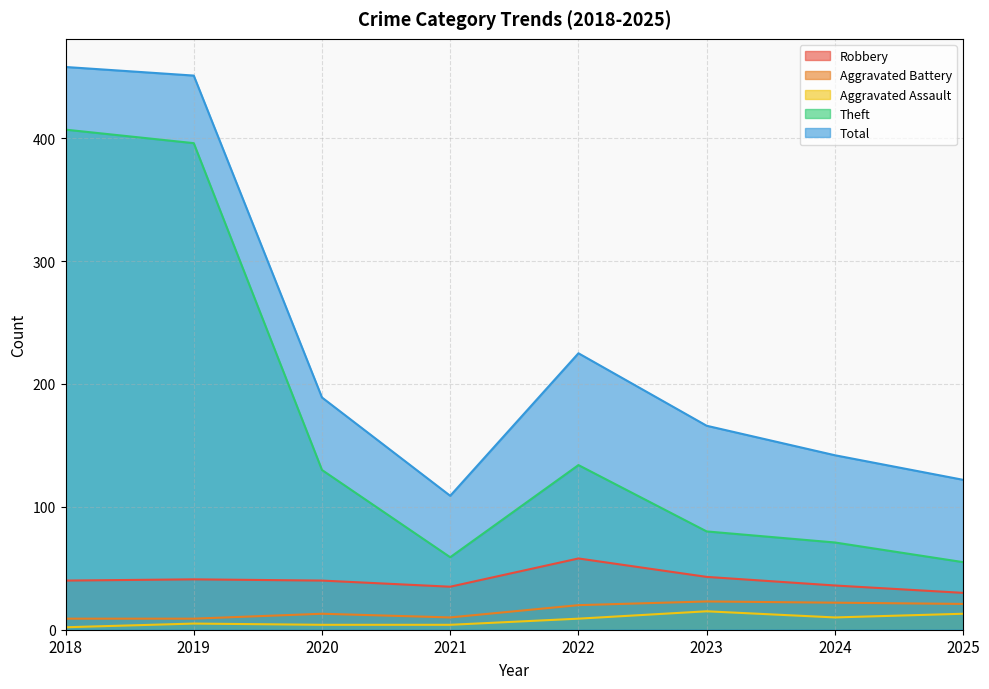

What value does the Theft series have at 2025, to the nearest 5?

55